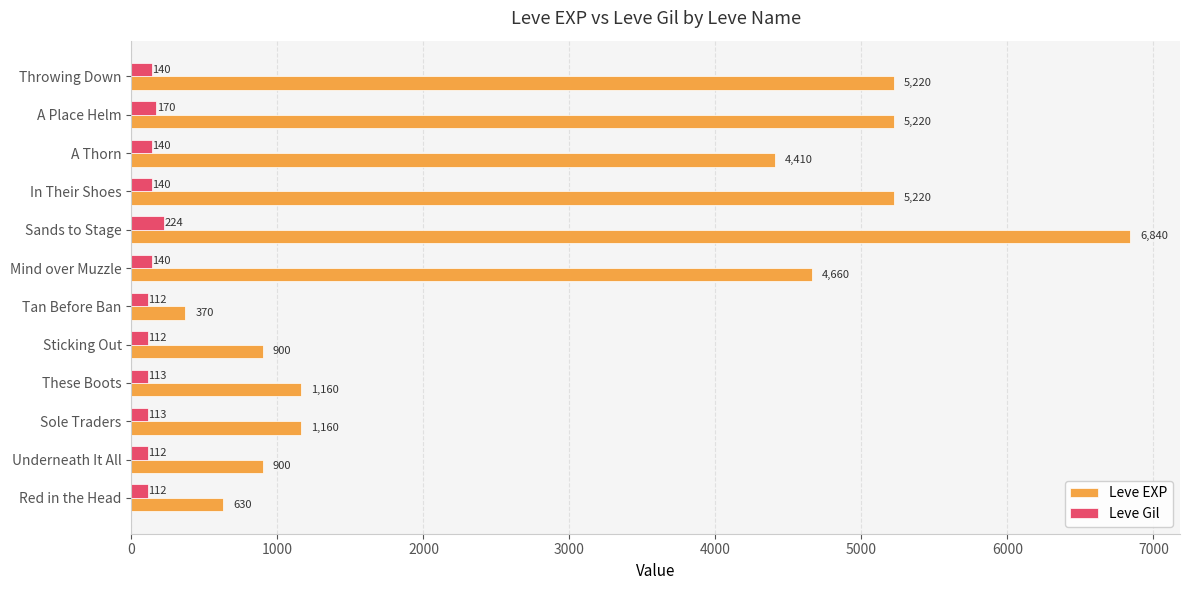

Which series has the largest total across all categories?

Leve EXP